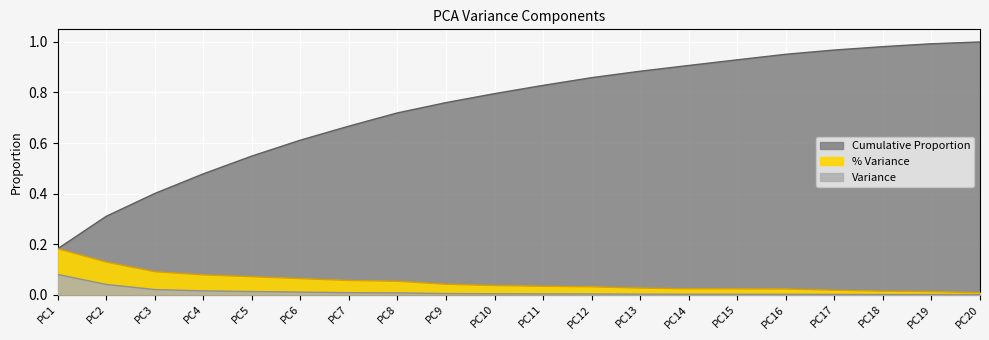

True or false: % Variance and Variance intersect in this chart.

False